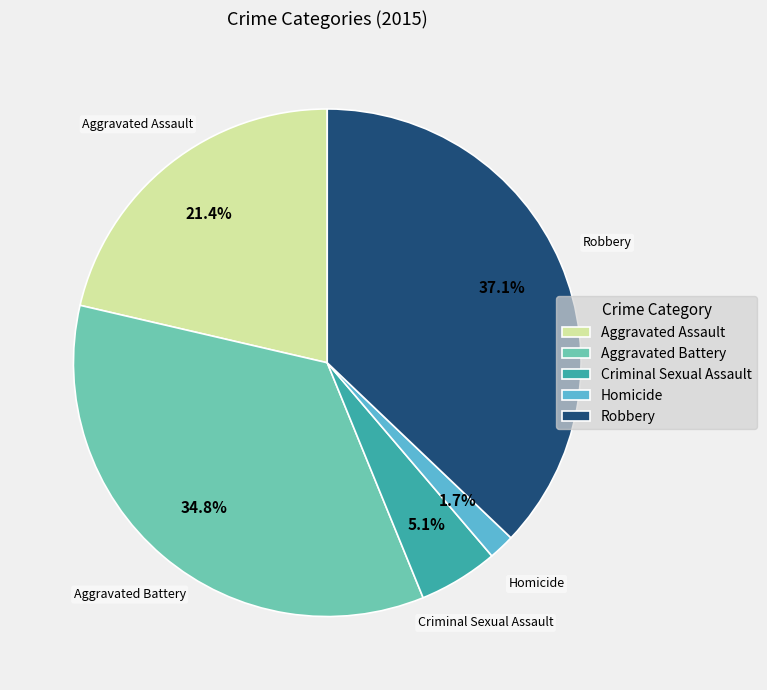

Which slice is the smallest?

Homicide